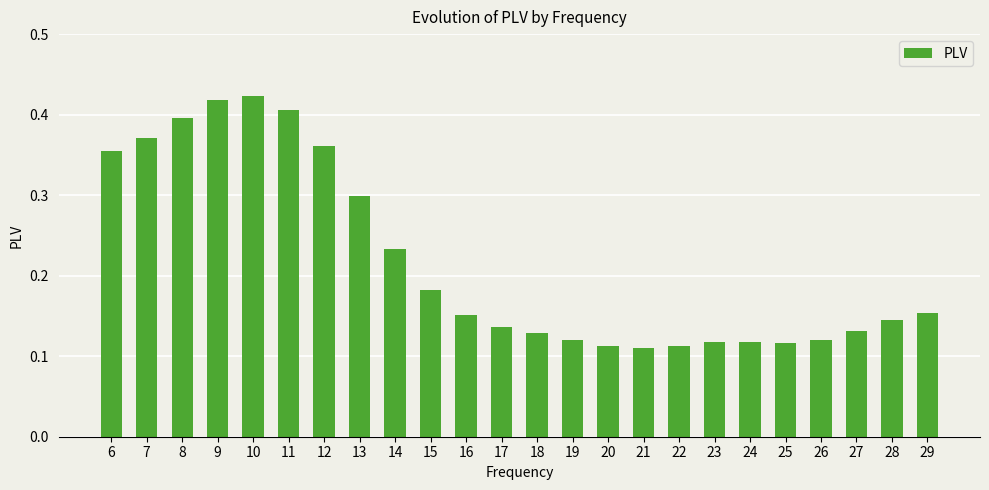

What is the sum of all values?

5.2